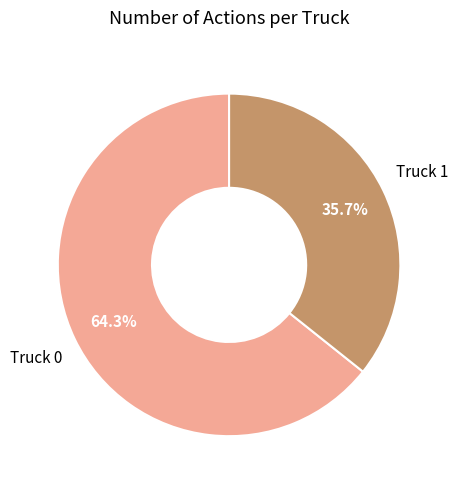

Which has a higher value, Truck 0 or Truck 1?

Truck 0